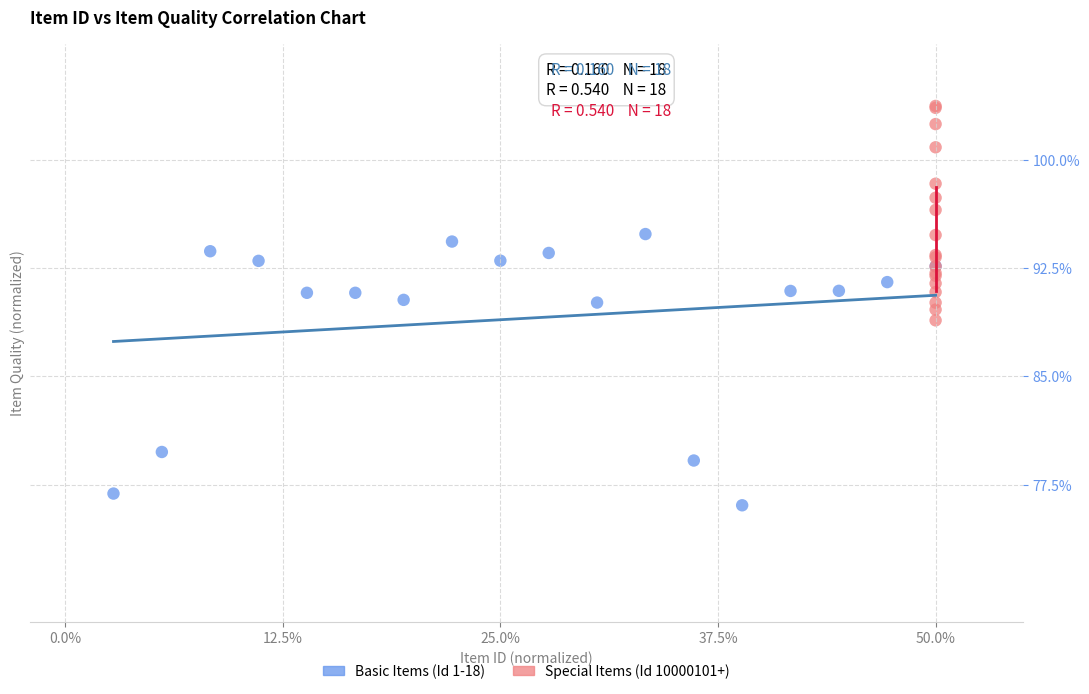

Which series contains the highest Y value?

Special Items (Id 10000101+)